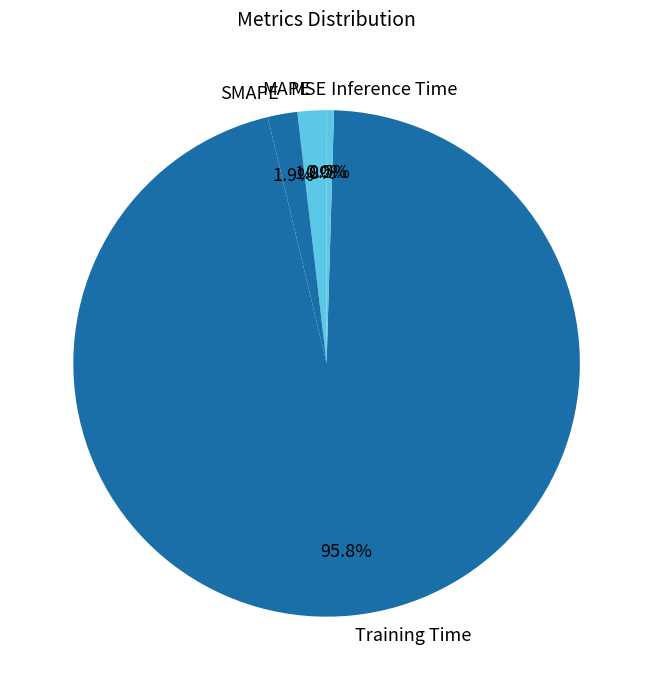

To the nearest percent, what is the difference between the largest and smallest slice percentages?

96%